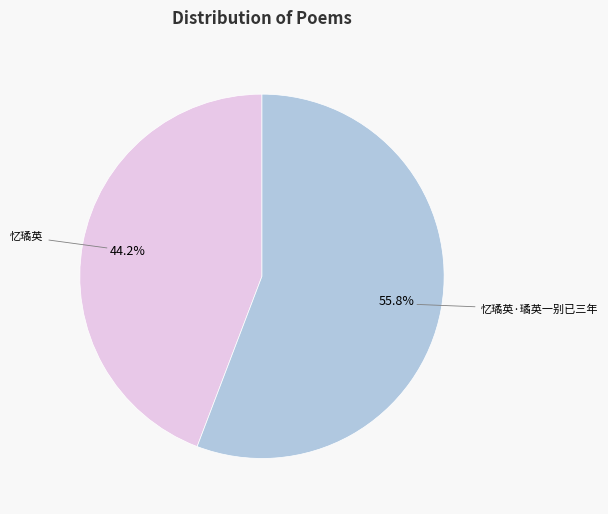

Is there any slice that represents more than half of the pie?

Yes